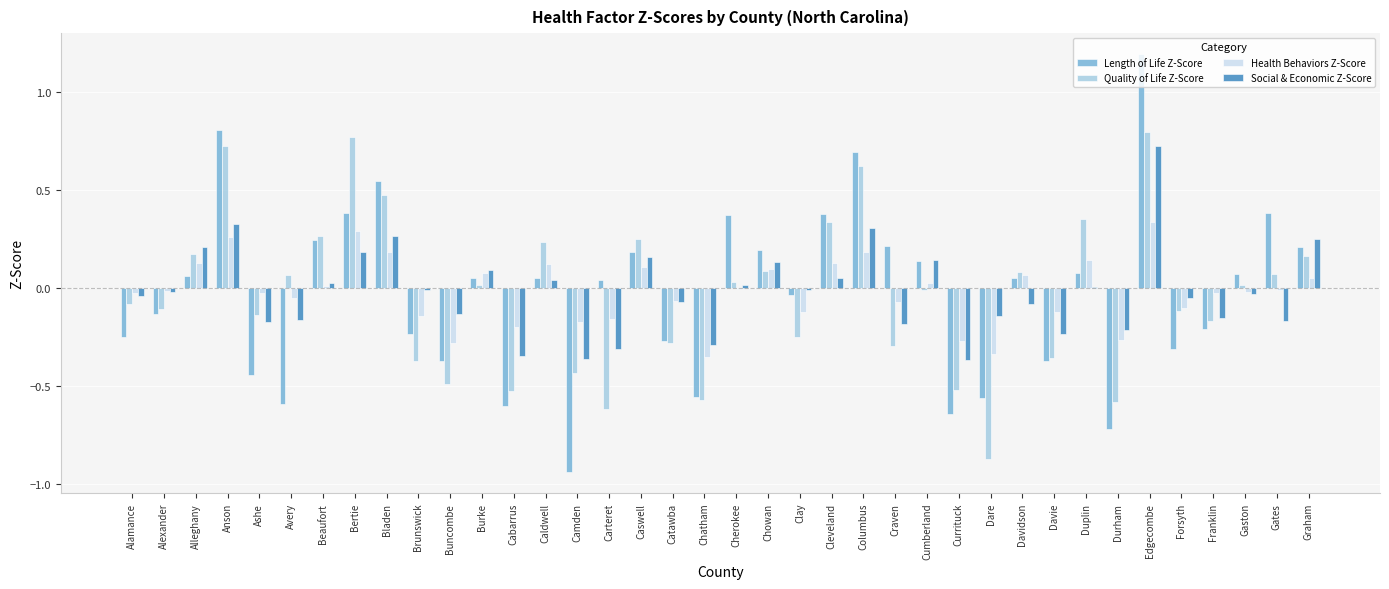

What is the maximum value for Length of Life Z-Score?

1.2